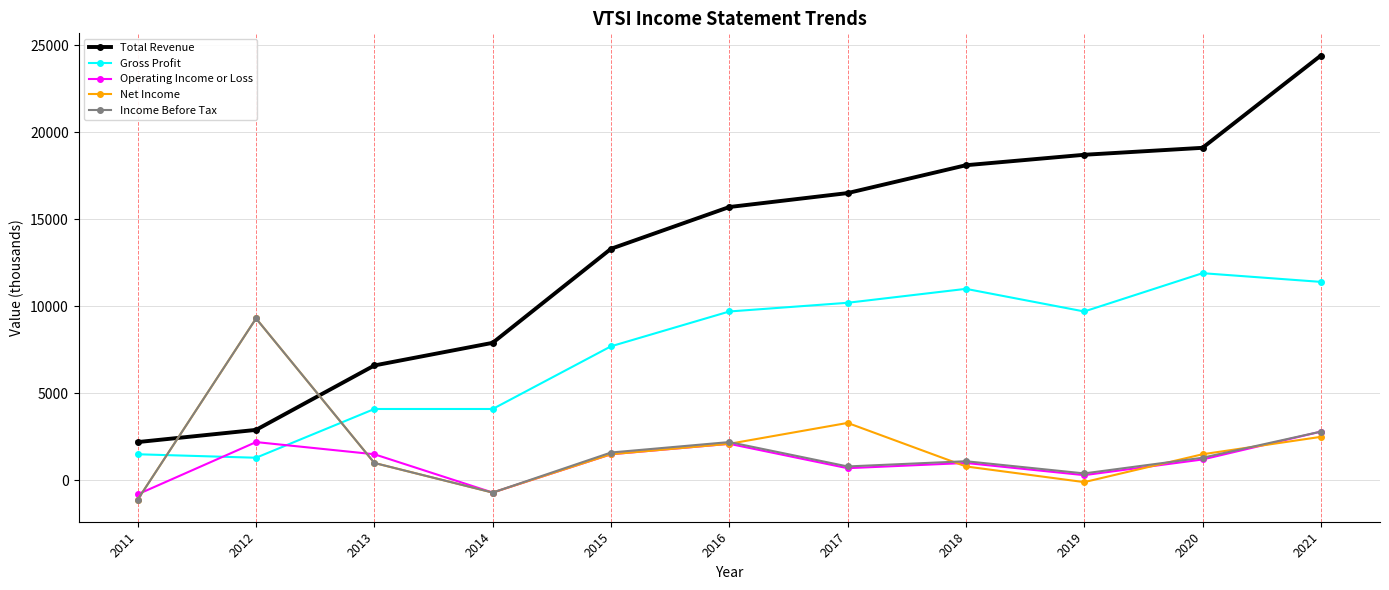

Which series changed the most between 2015 and 2019?

Total Revenue